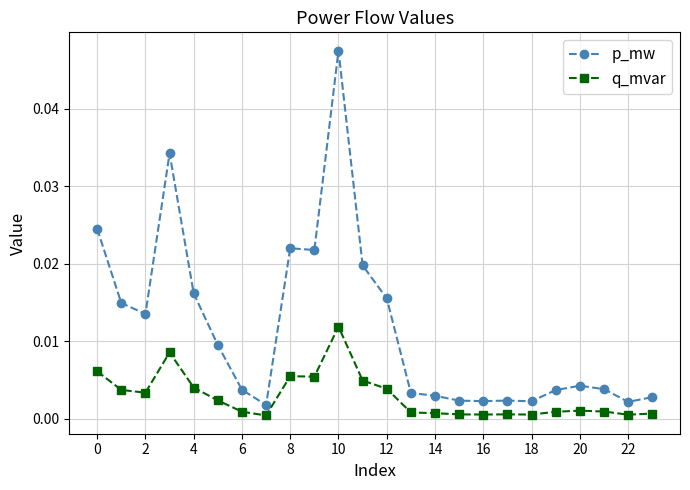

True or false: q_mvar has more than 0 interior local peaks.

True